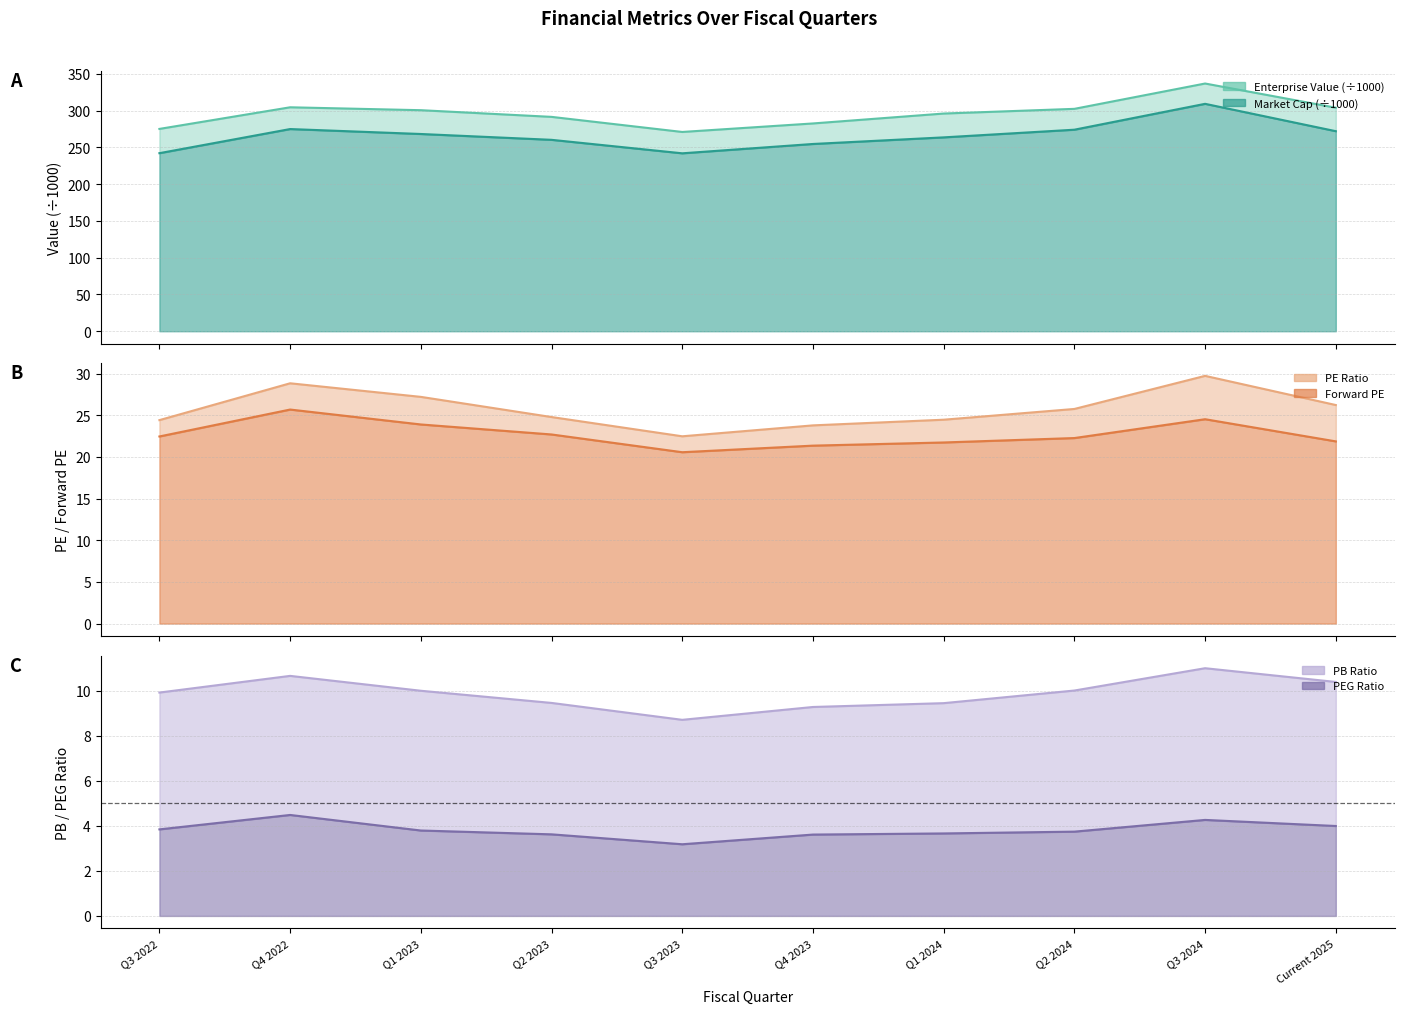

True or false: Forward PE has a value of 8.6 at Q4 2023.

False